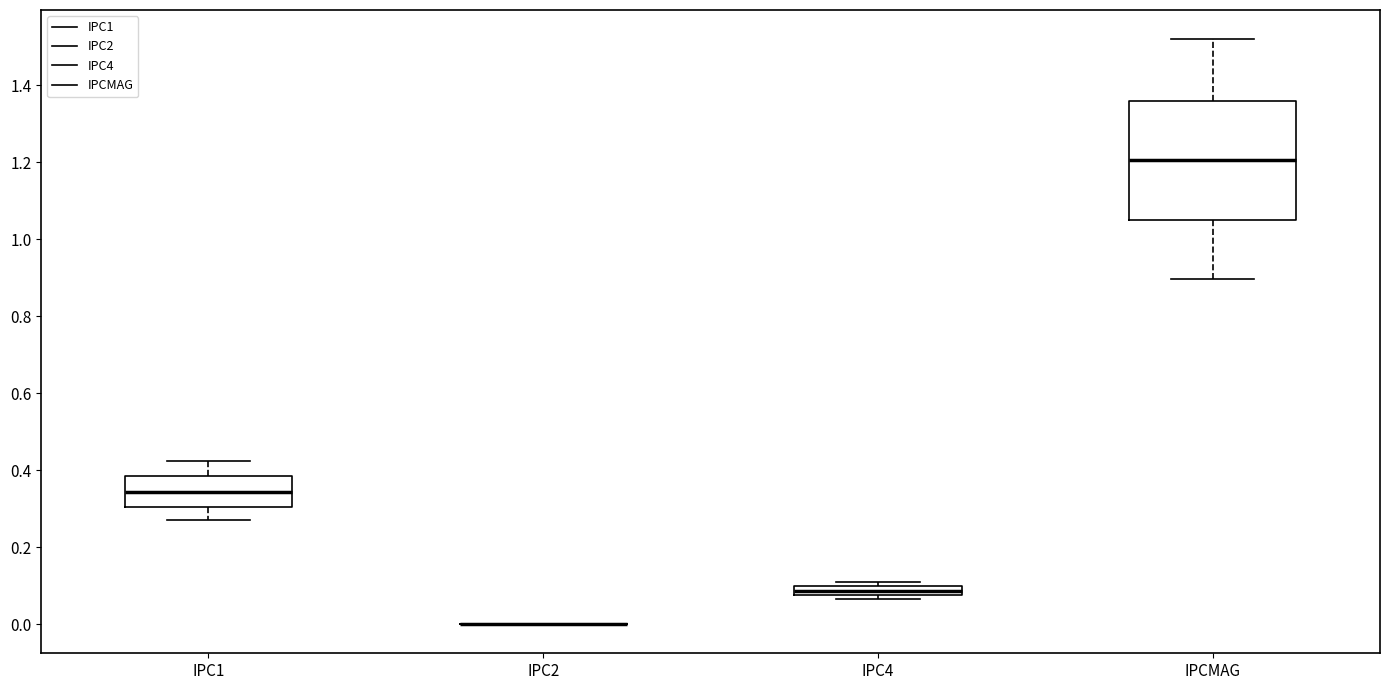

Where is the upper edge of the box for IPC1 on the y-axis? The values are not printed on the chart, so give them approximately, as read against the axis.

0.38